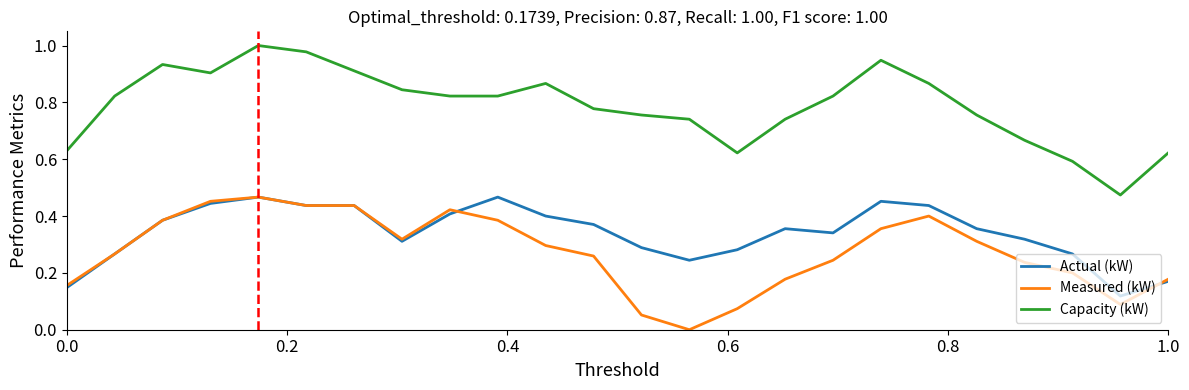

Which series has the largest total across all categories?

Capacity (kW)